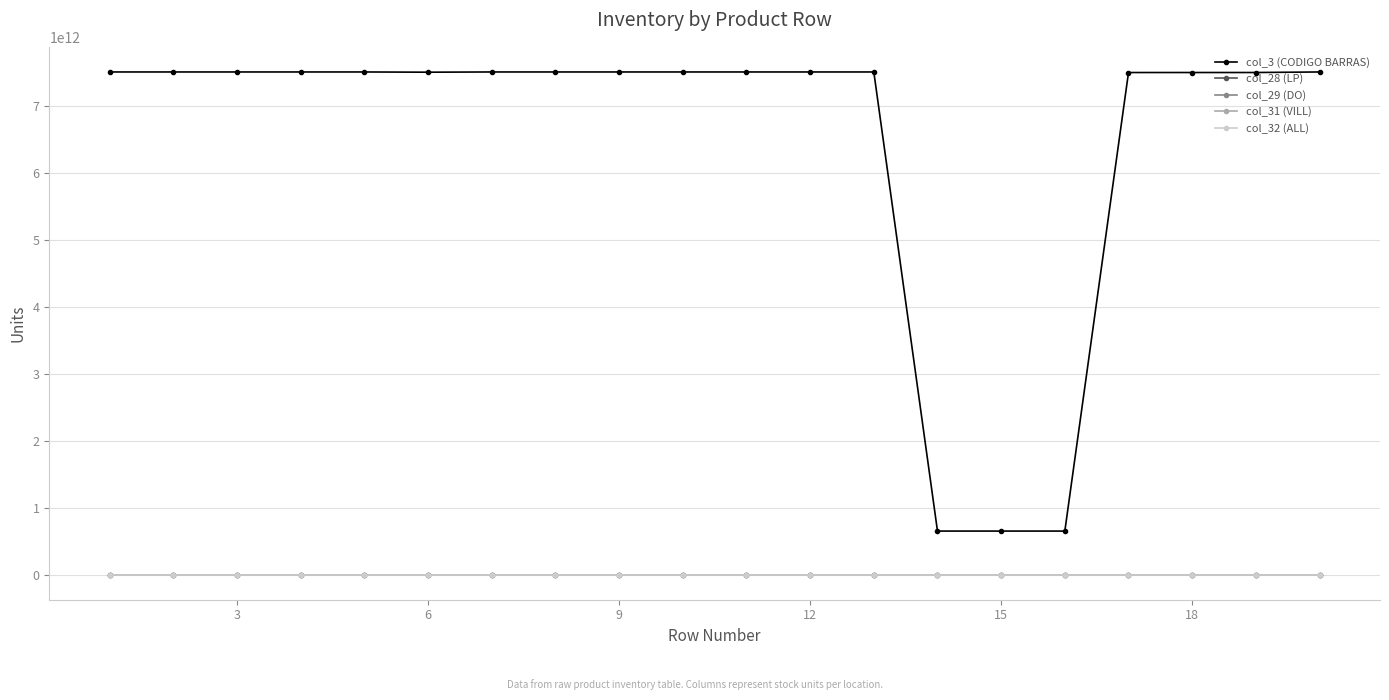

True or false: col_32 (ALL) and col_3 (CODIGO BARRAS) intersect in this chart.

False